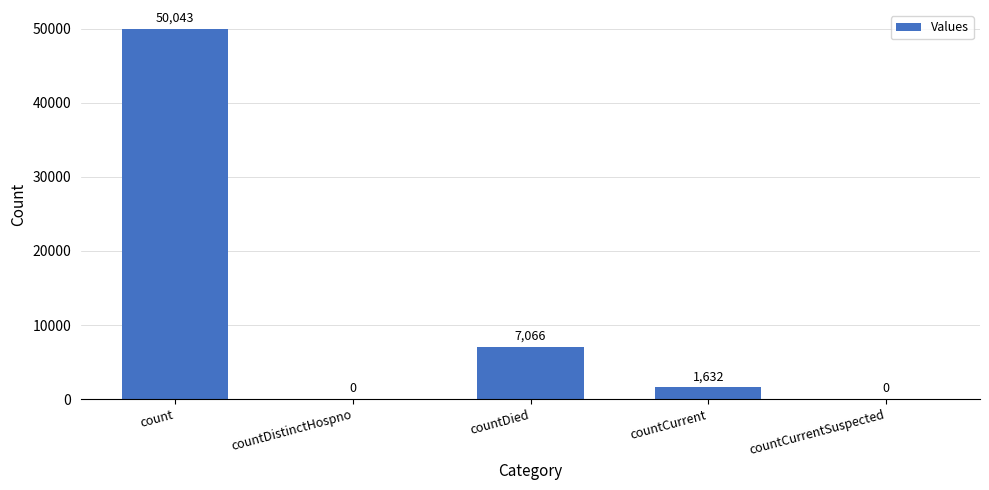

Where is the data nearest to the value 25021?

countDied